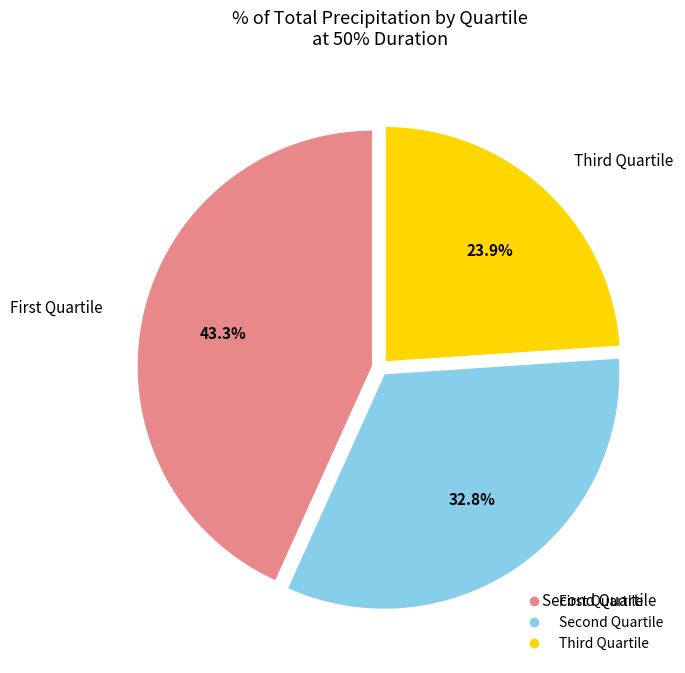

Is there any slice that represents more than half of the pie?

No